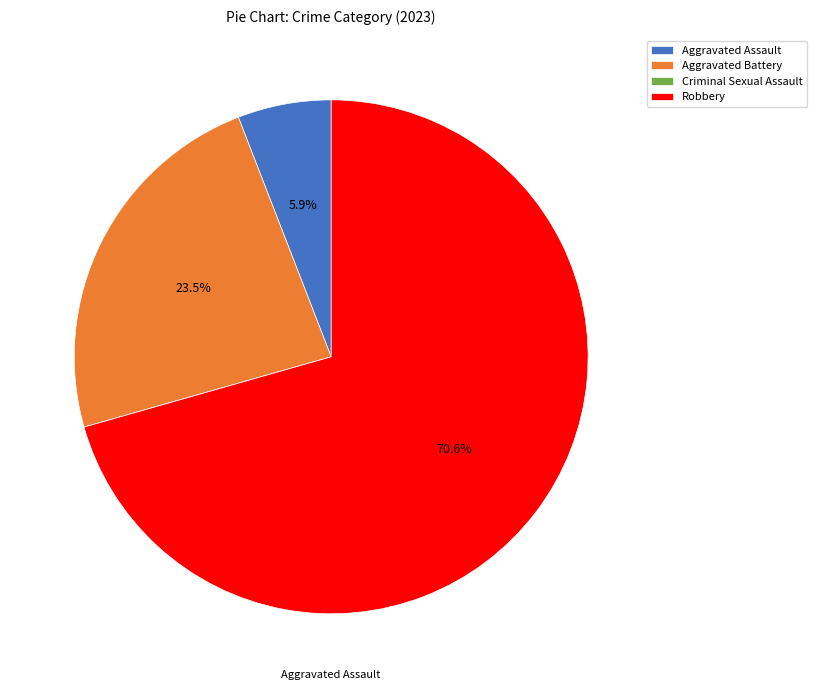

Combined, what portion of the pie is Aggravated Battery and Aggravated Assault?

29.4%